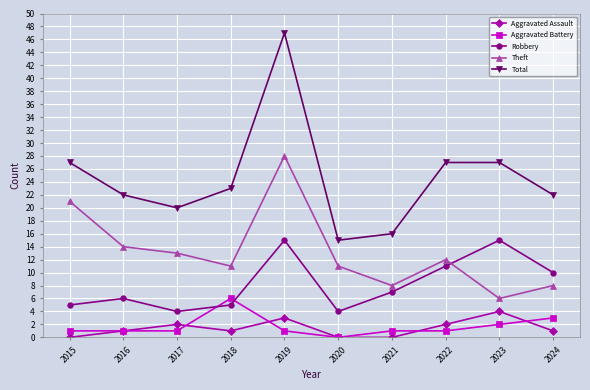

How many lines are shown in the chart?

5